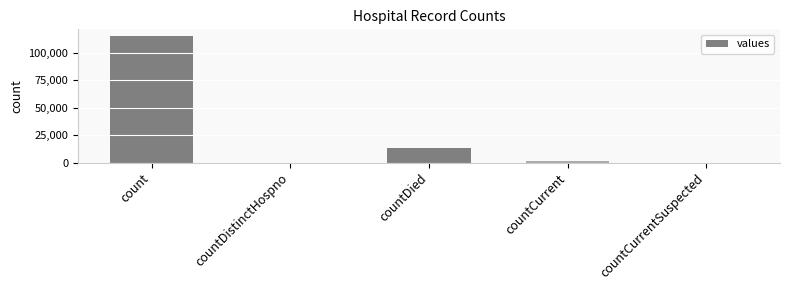

Are the bars horizontal?

No